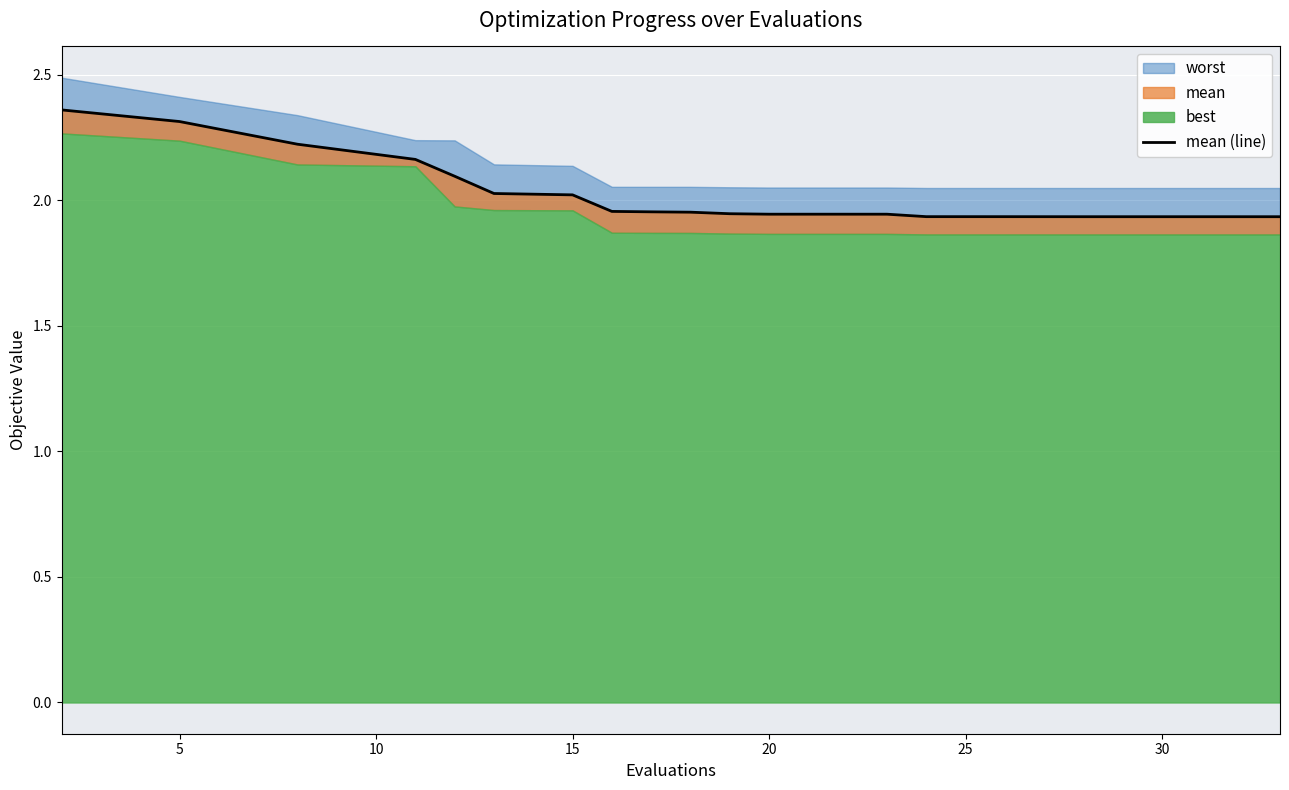

Reading left to right, extract all data points from this chart.

2.4	2.3	2.2	2.2	2.1	2.0	2.0	2.0	2.0	2.0	1.9	1.9	1.9	1.9	1.9	1.9	1.9	1.9	1.9	1.9